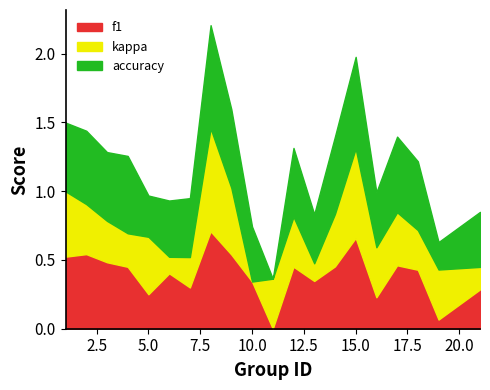

What are all the series names shown in the legend?

f1, kappa, accuracy